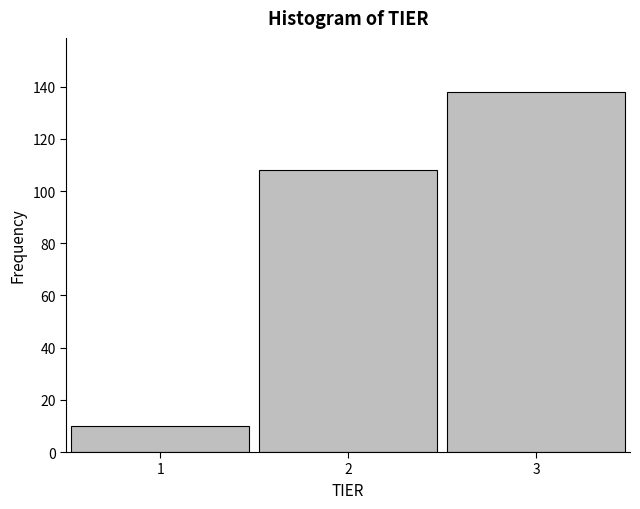

Reading left to right, transcribe this chart: for each bar, give the range it covers on the x-axis and its height. The values are not printed on the chart, so give them approximately, as read against the axis.

0.5 to 1.5: 10
1.5 to 2.5: 108
2.5 to 3.5: 138